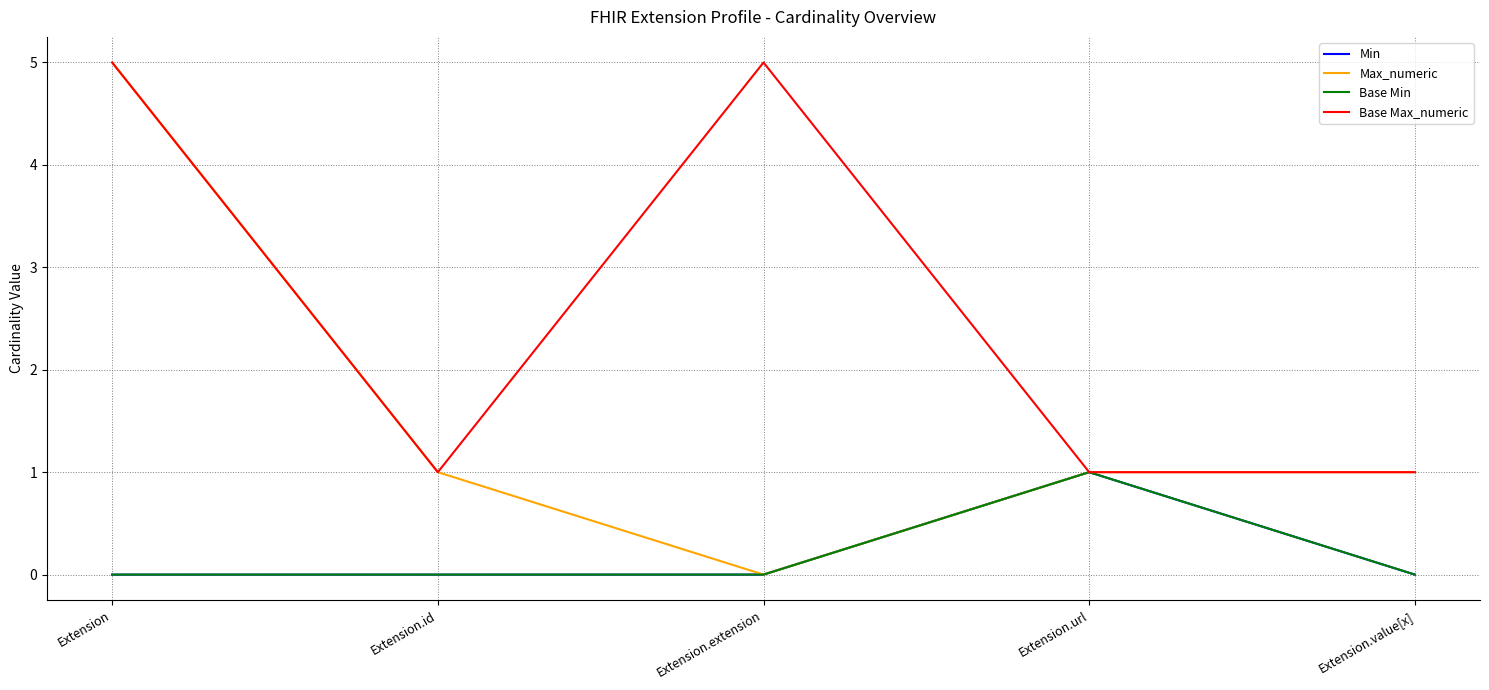

How many interior local valleys does the Max_numeric series have?

1